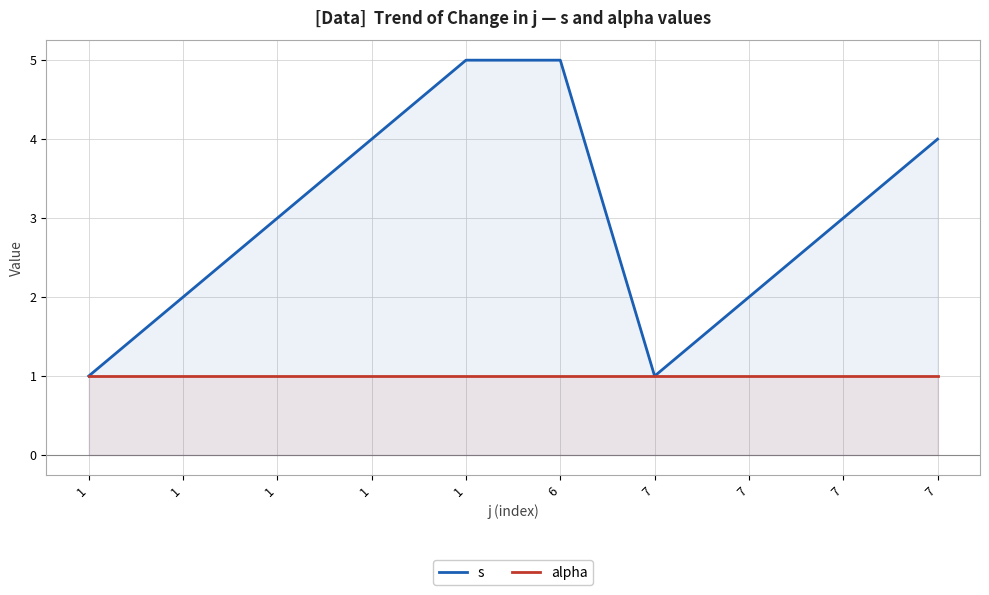

Does the chart have visible grid lines?

Yes